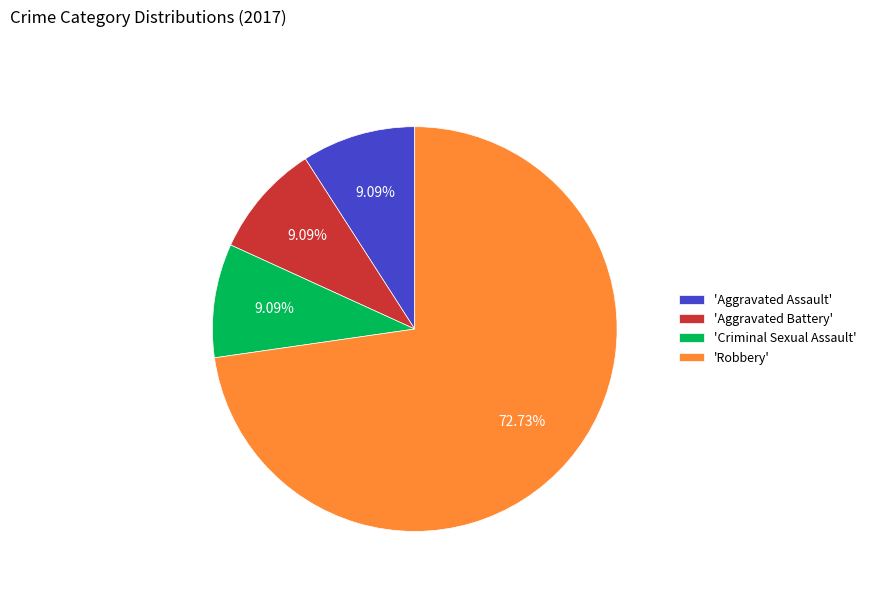

Which category accounts for the majority?

'Robbery'